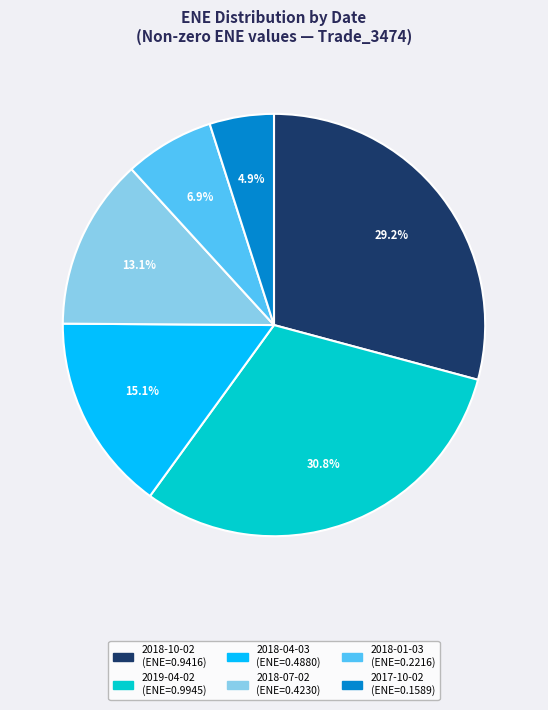

To the nearest percent, what is the difference between the largest and smallest slice percentages?

26%